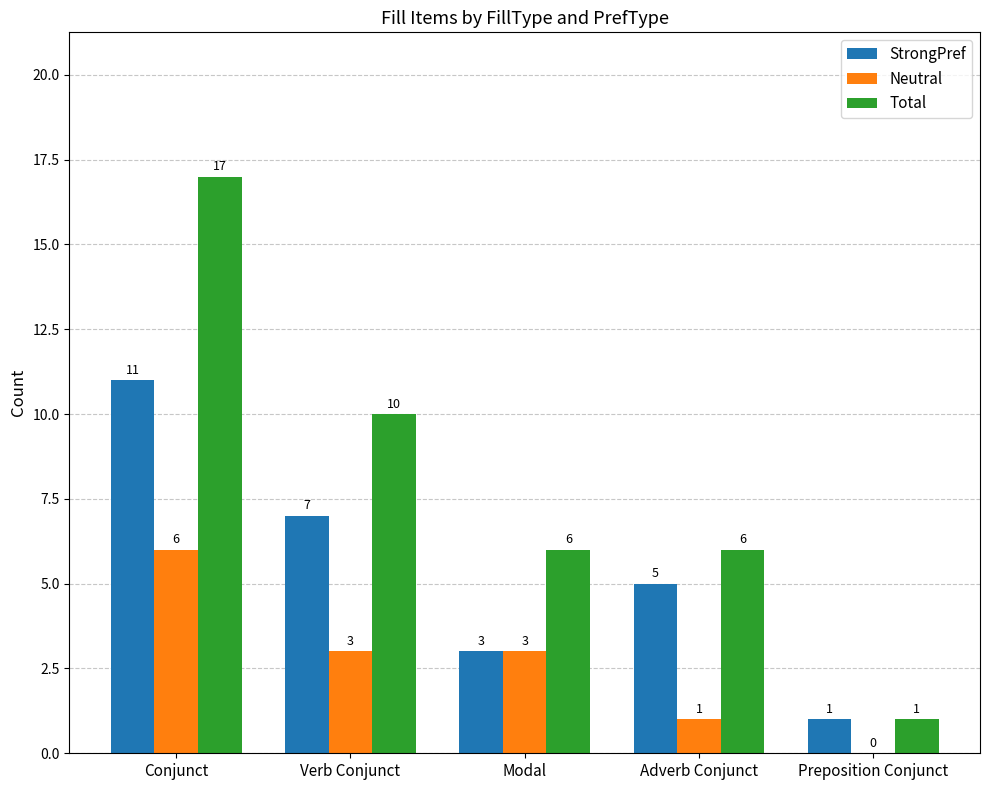

At which category does the chart reach its peak across all series?

Conjunct